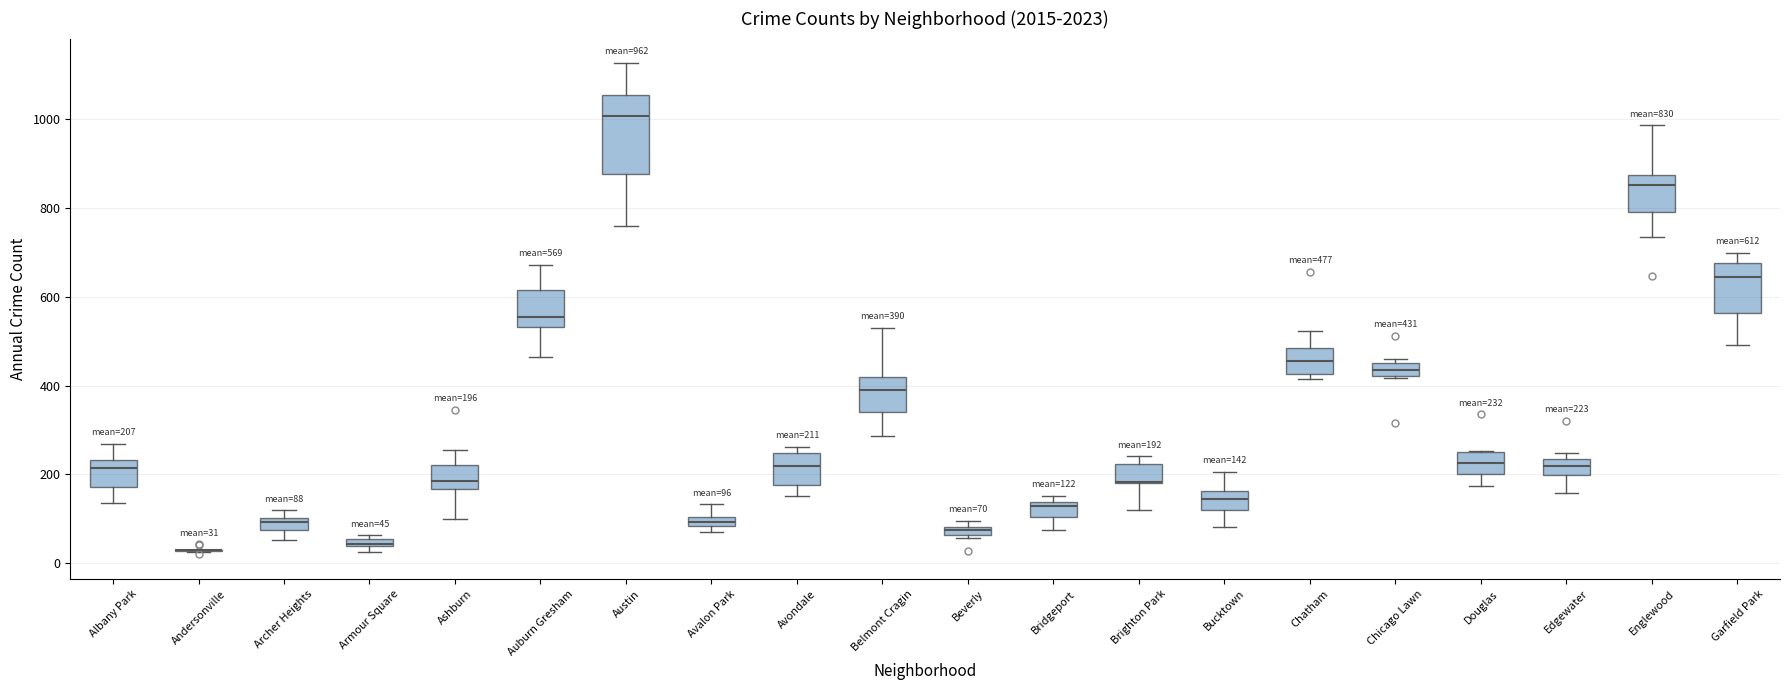

Comparing the boxes themselves (not the whiskers), which one is the tallest?

Austin